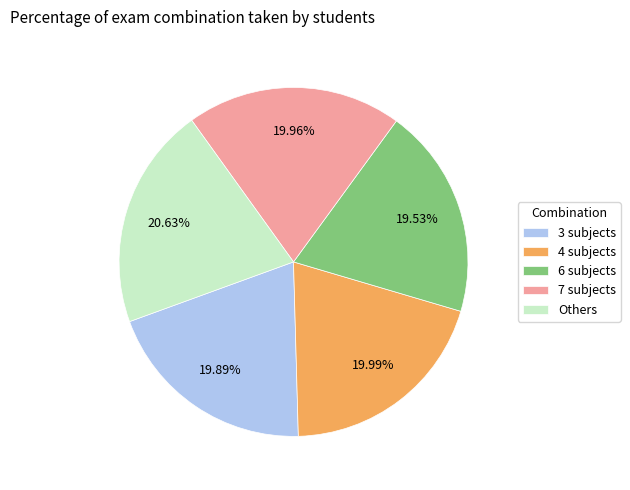

What is the largest slice in the pie chart?

Others